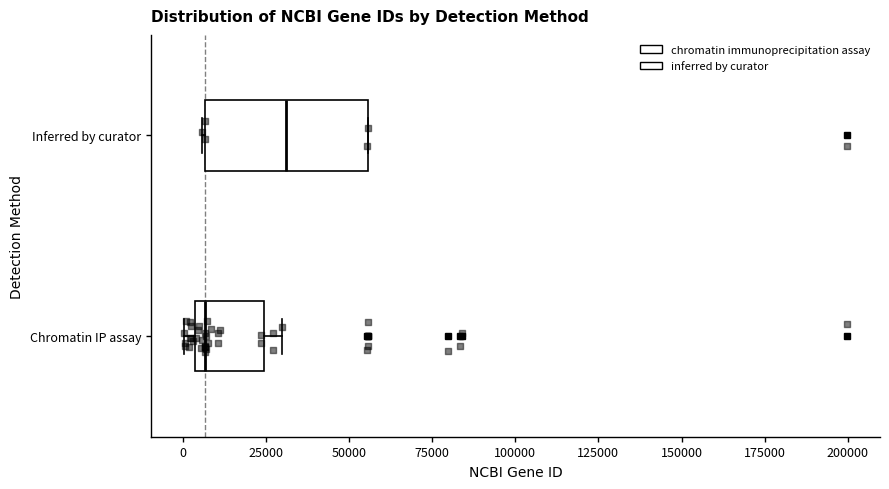

Where does the median line of the box for Inferred by curator sit on the x-axis? The values are not printed on the chart, so give them approximately, as read against the axis.

30000